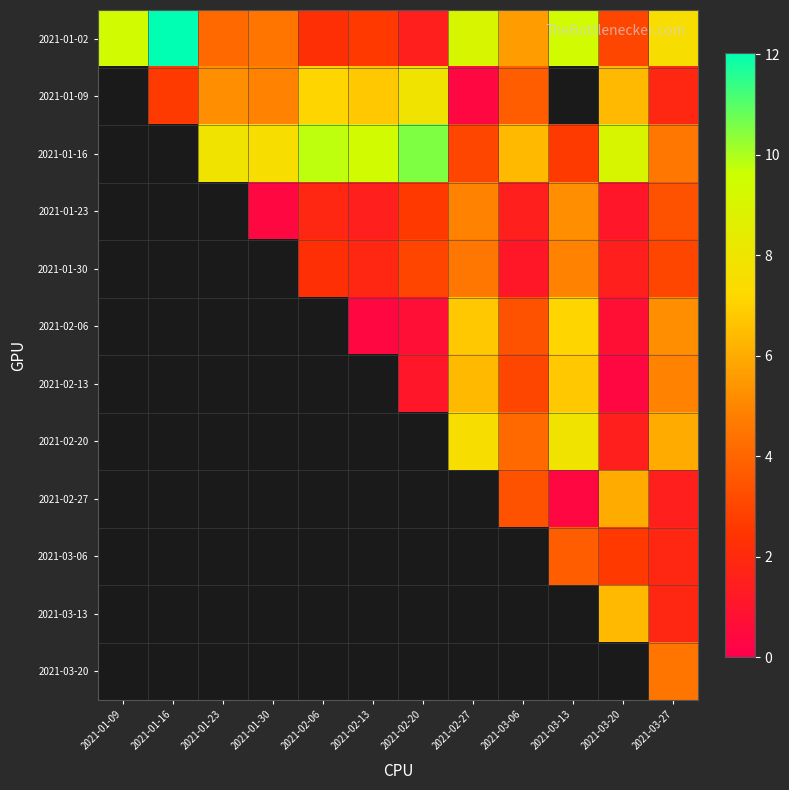

Rank the series by their maximum value, from lowest to highest.

2021-03-06, 2021-03-20, 2021-01-30, 2021-01-23, 2021-02-27, 2021-03-13, 2021-02-13, 2021-02-06, 2021-01-09, 2021-02-20, 2021-01-16, 2021-01-02